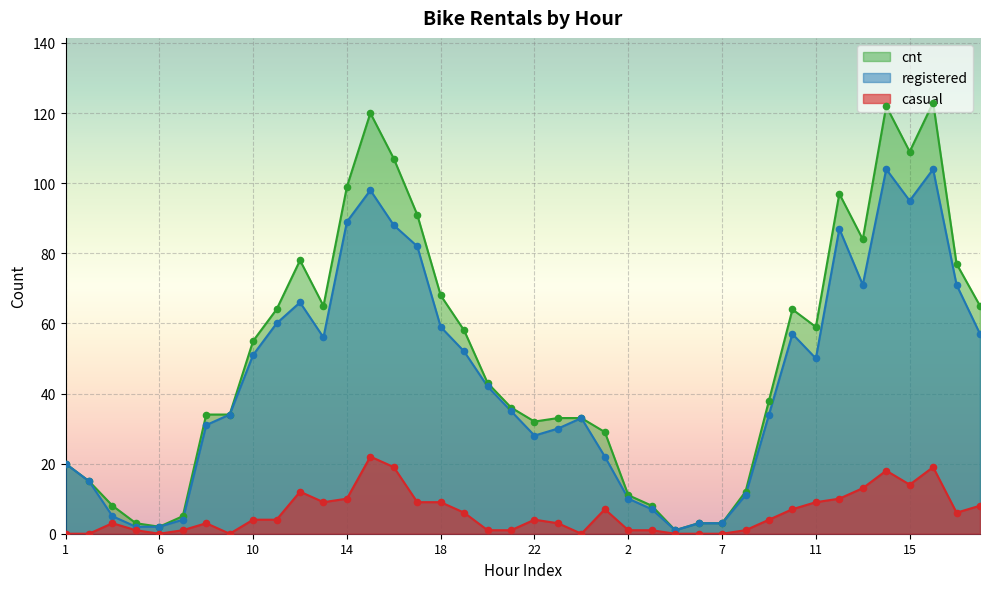

What is the total value across all series at 12?

156